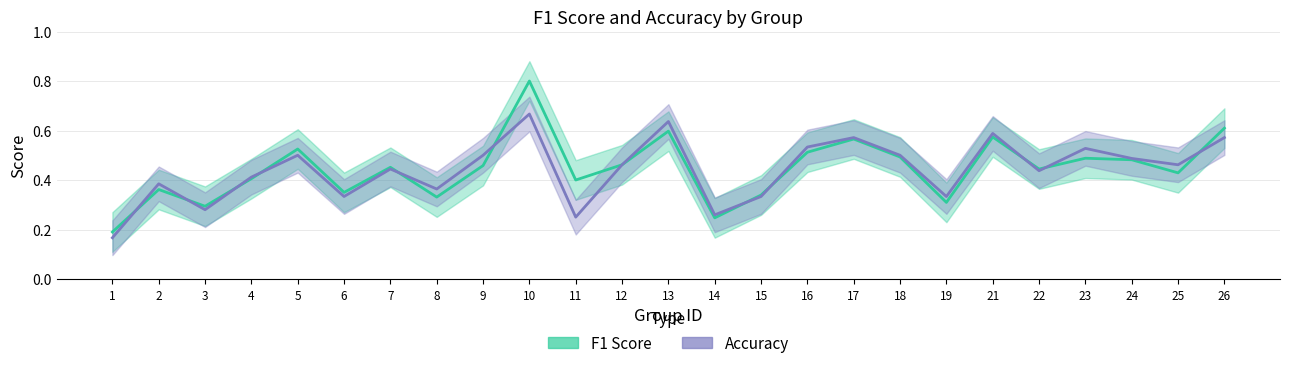

True or false: accuracy has a value of 0.4 at 21.

False